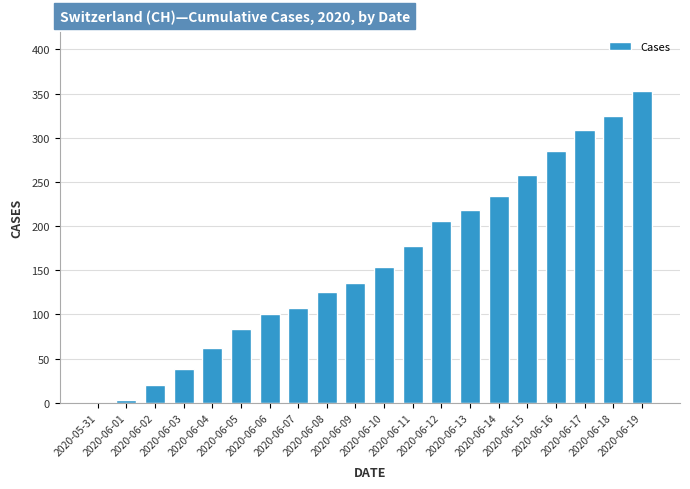

How many positive values are there?

19